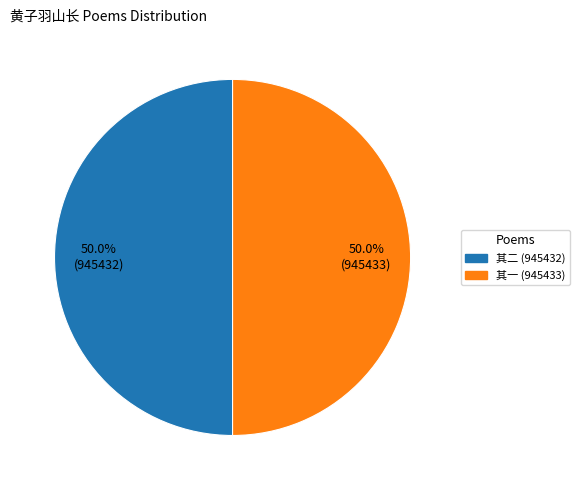

Count the number of slices in the pie.

2